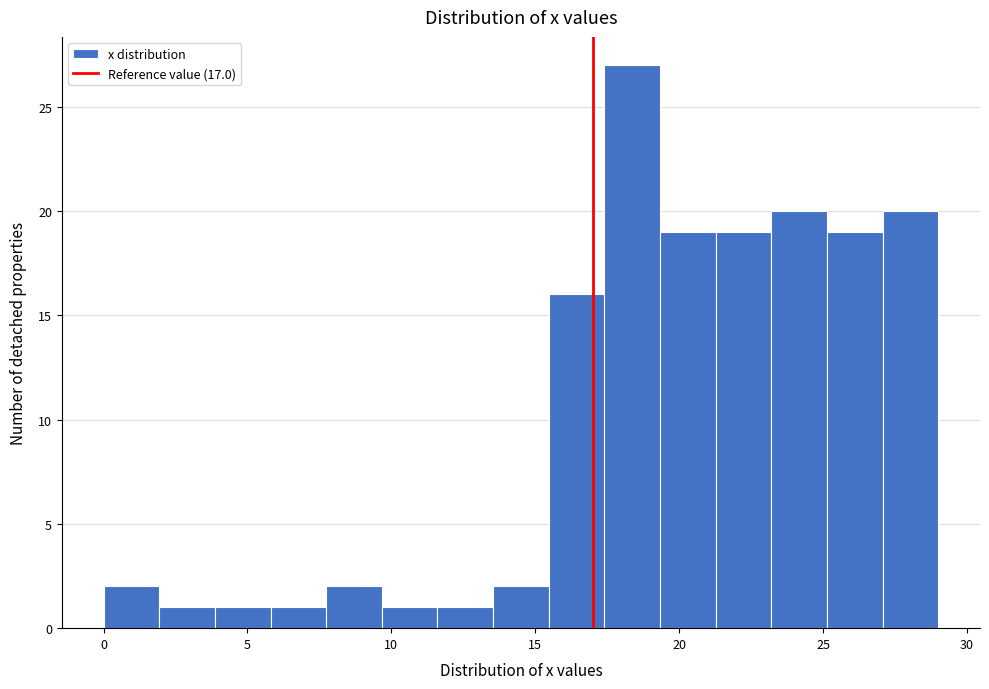

Read against the x-axis, roughly where is the centre of the tallest bar?

18.5